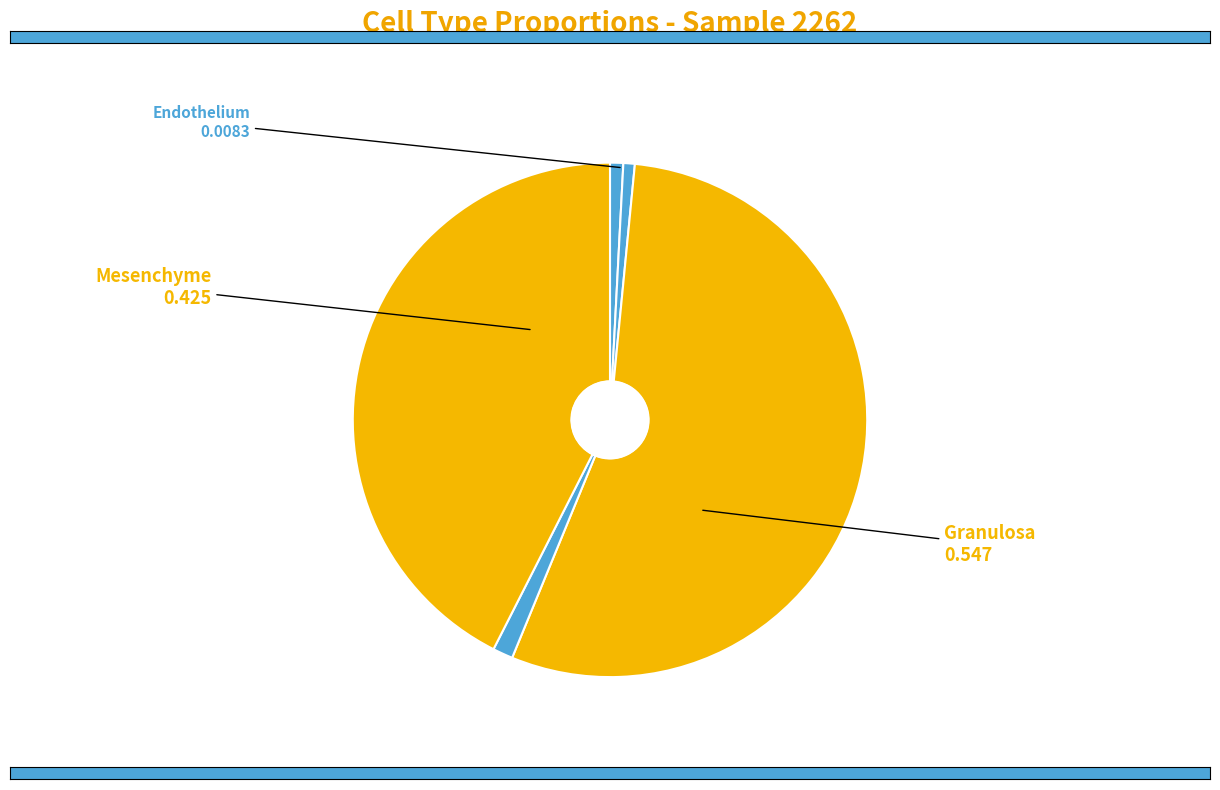

Which category accounts for the majority?

Granulosa